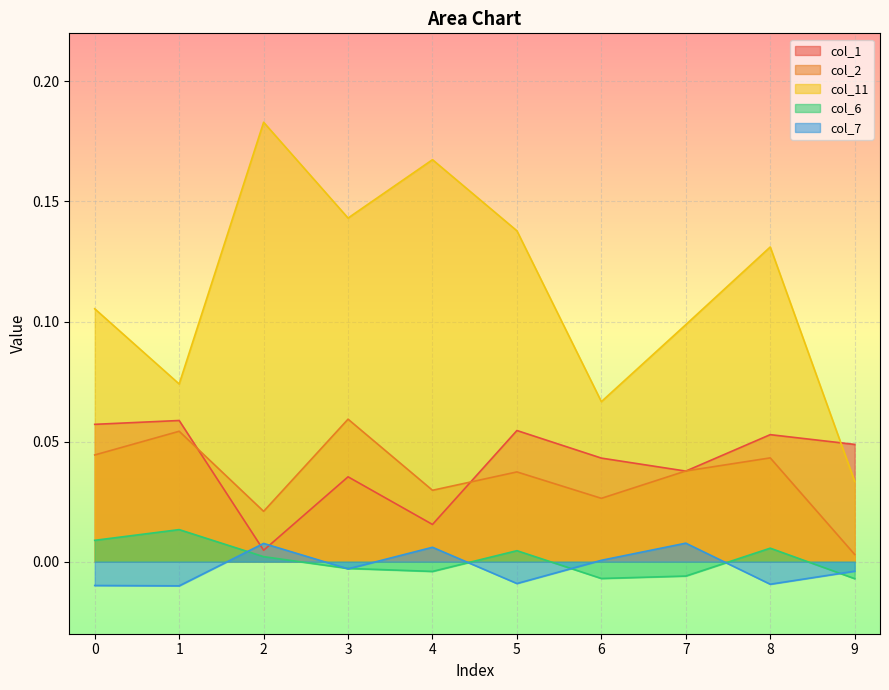

How many interior local valleys does the col_6 series have?

2